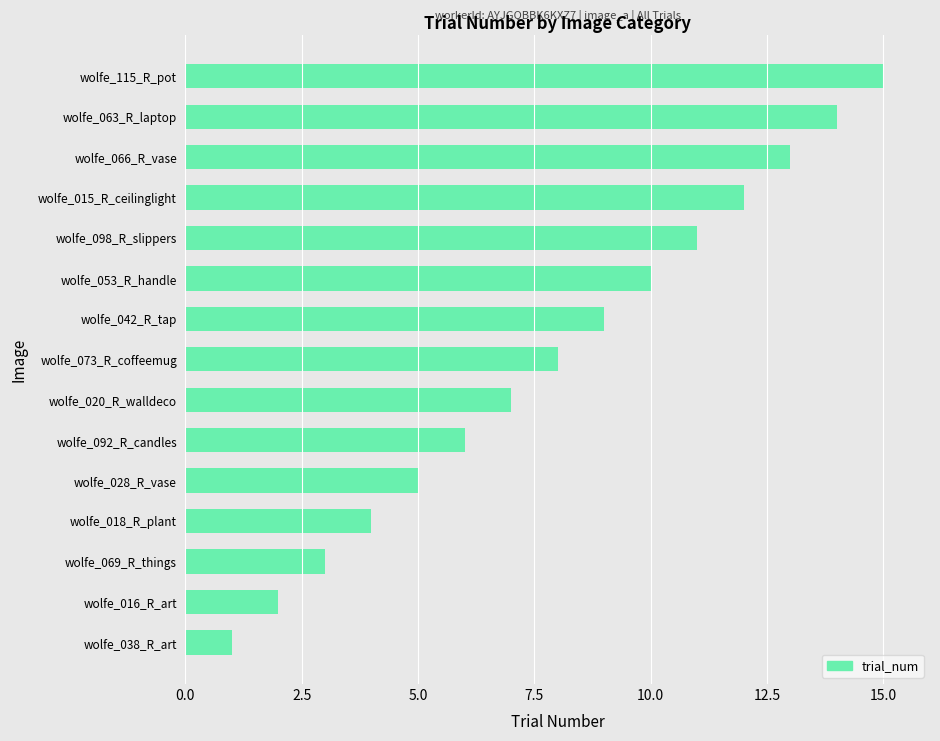

What is the average value?

8